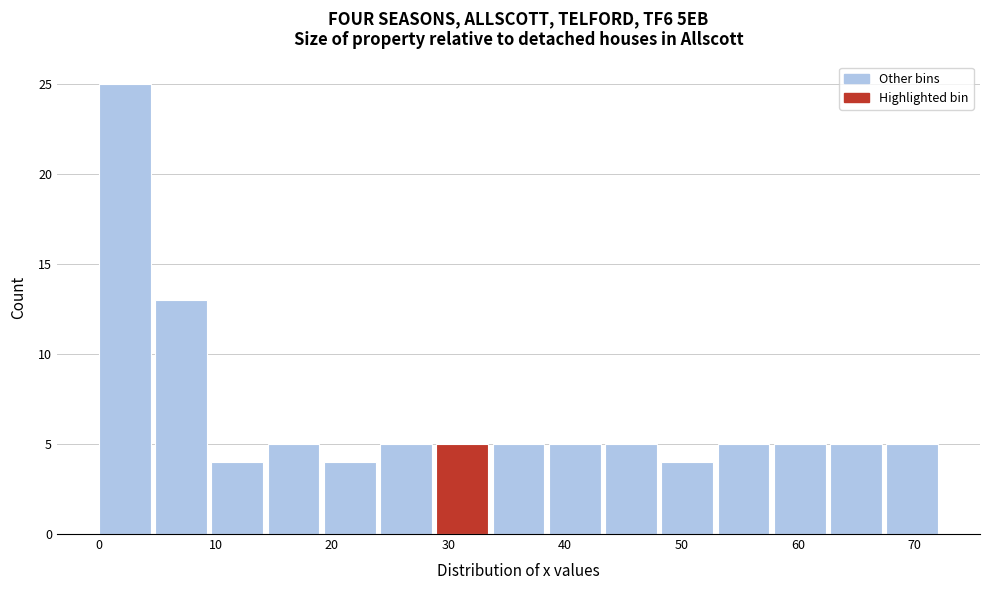

Which range on the x-axis has the tallest bar?

0 to 5